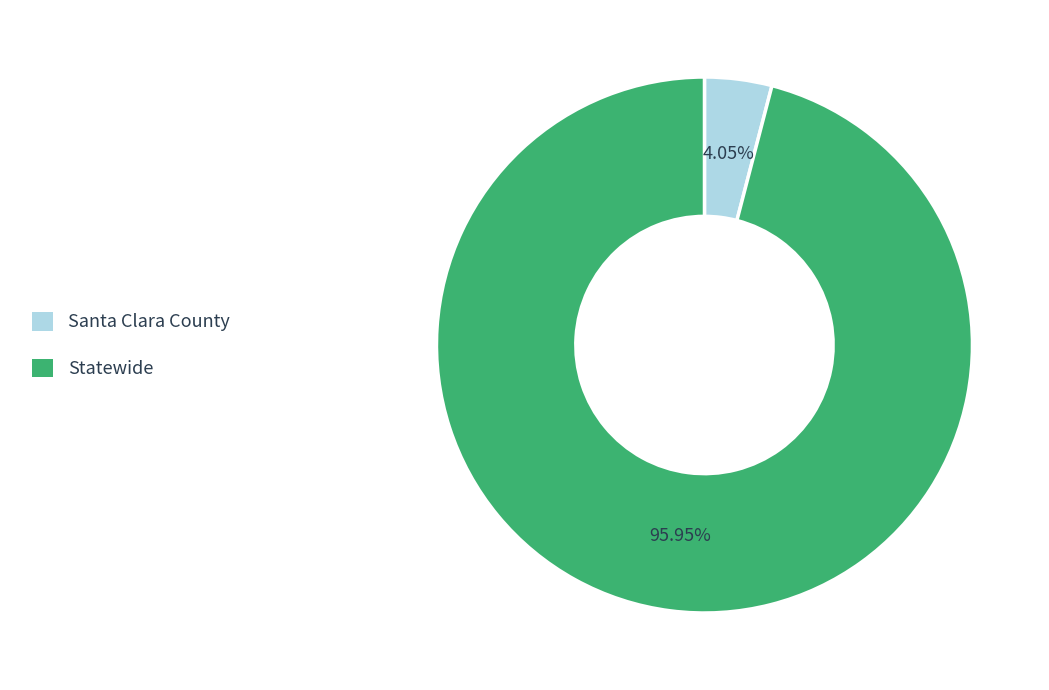

Is Santa Clara County the majority of the pie?

No